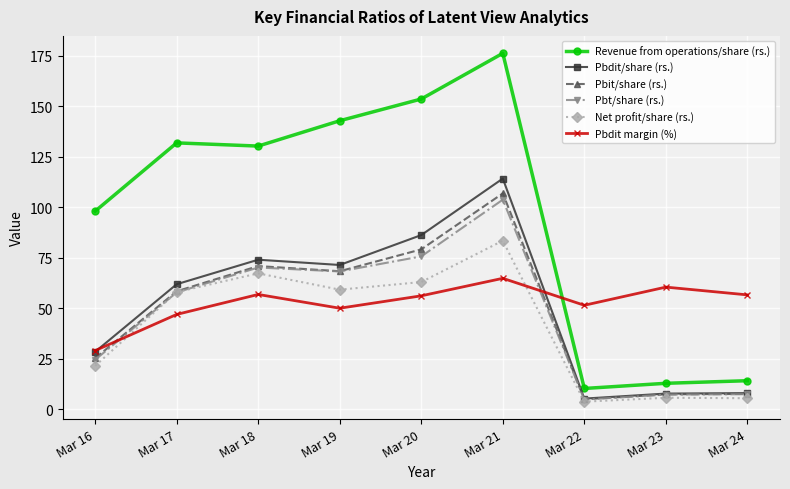

Where is the first local minimum for Net profit/share (rs.)?

Mar 19